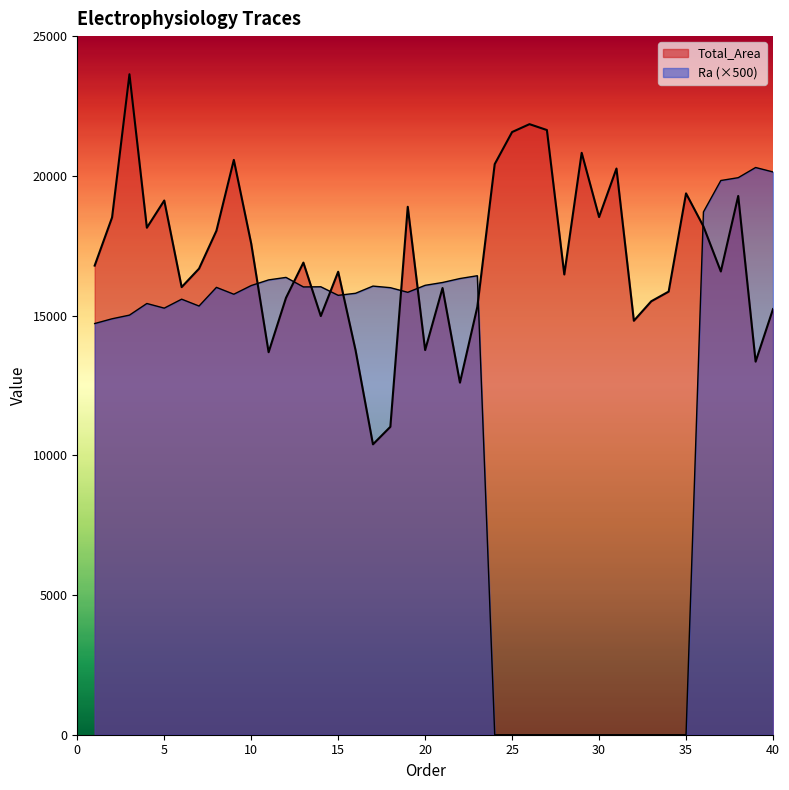

At which category does Total_Area reach its first local valley?

4